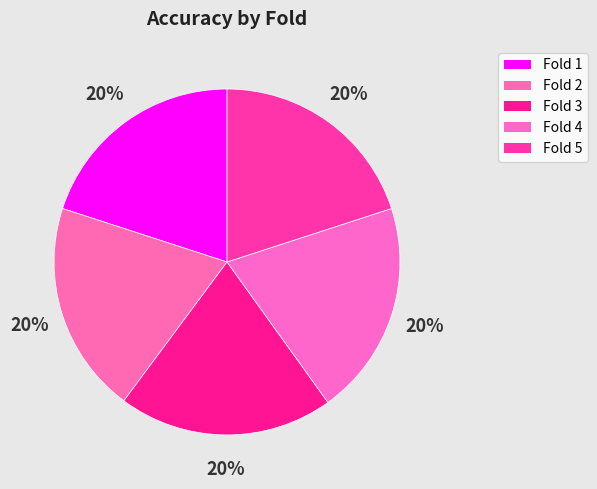

Count the number of slices in the pie.

5